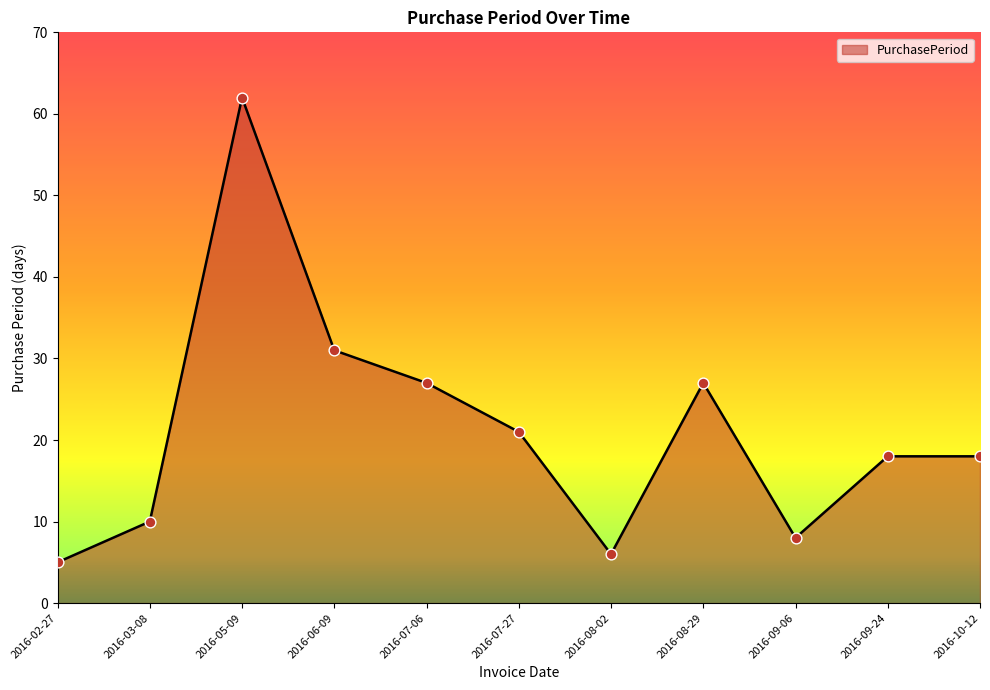

What is the ratio of the value at 2016-08-29 to the value at 2016-09-24?

1.5